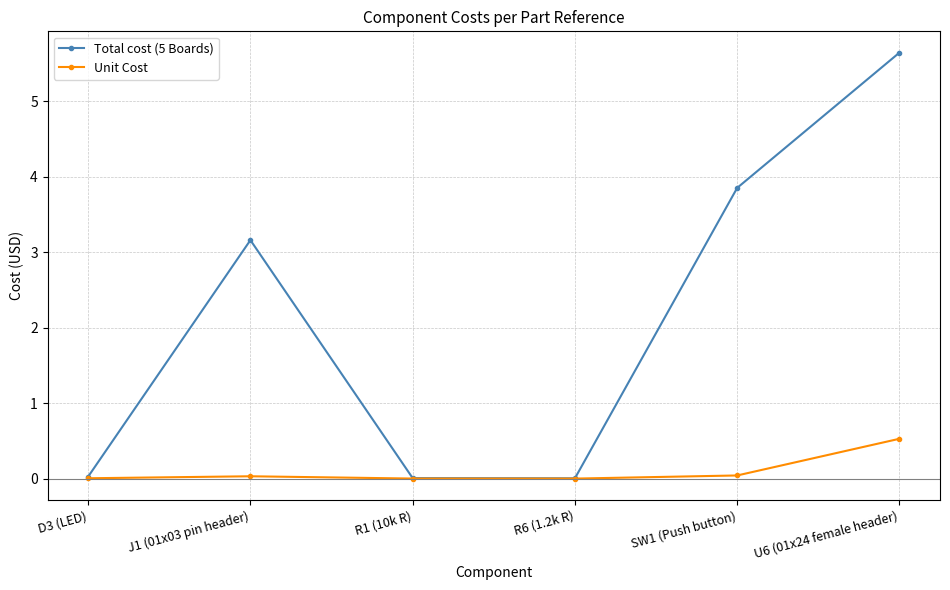

Rank the series at U6 (01x24 female header) from highest to lowest value.

Total cost (5 Boards), Unit Cost